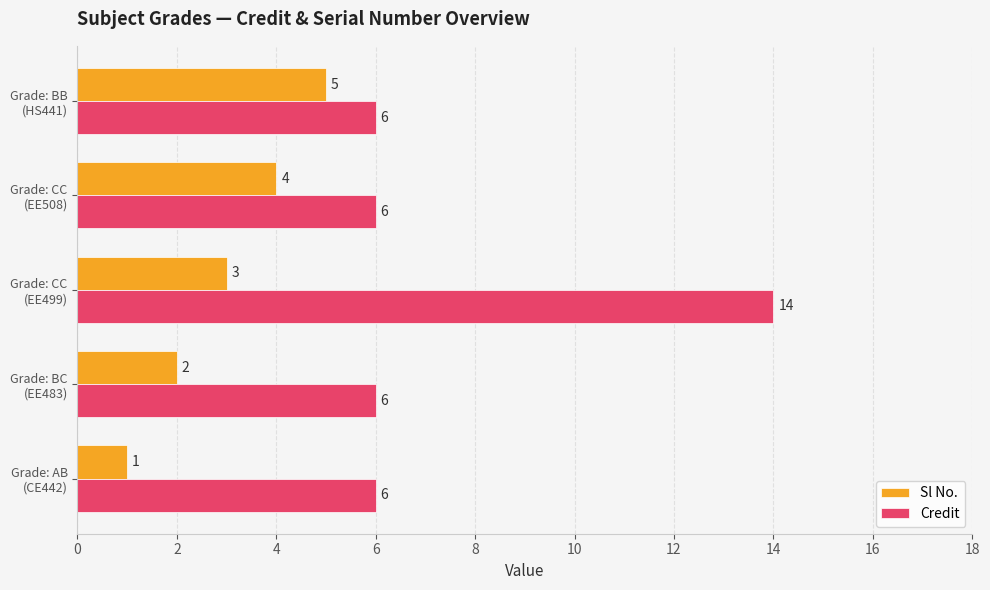

What is the average value of the Sl No. series?

3